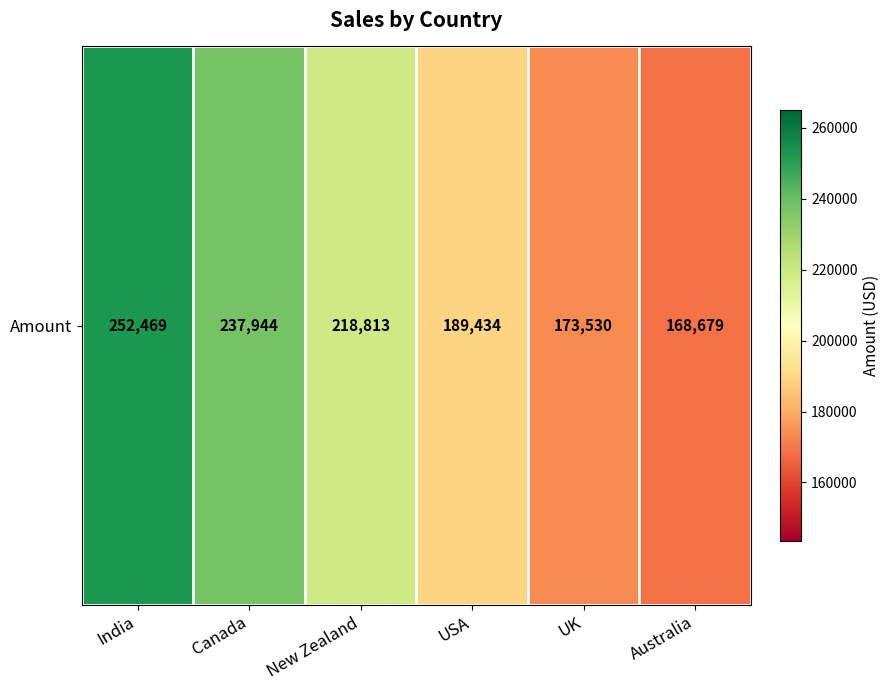

What is the difference between the maximum and minimum values?

83790